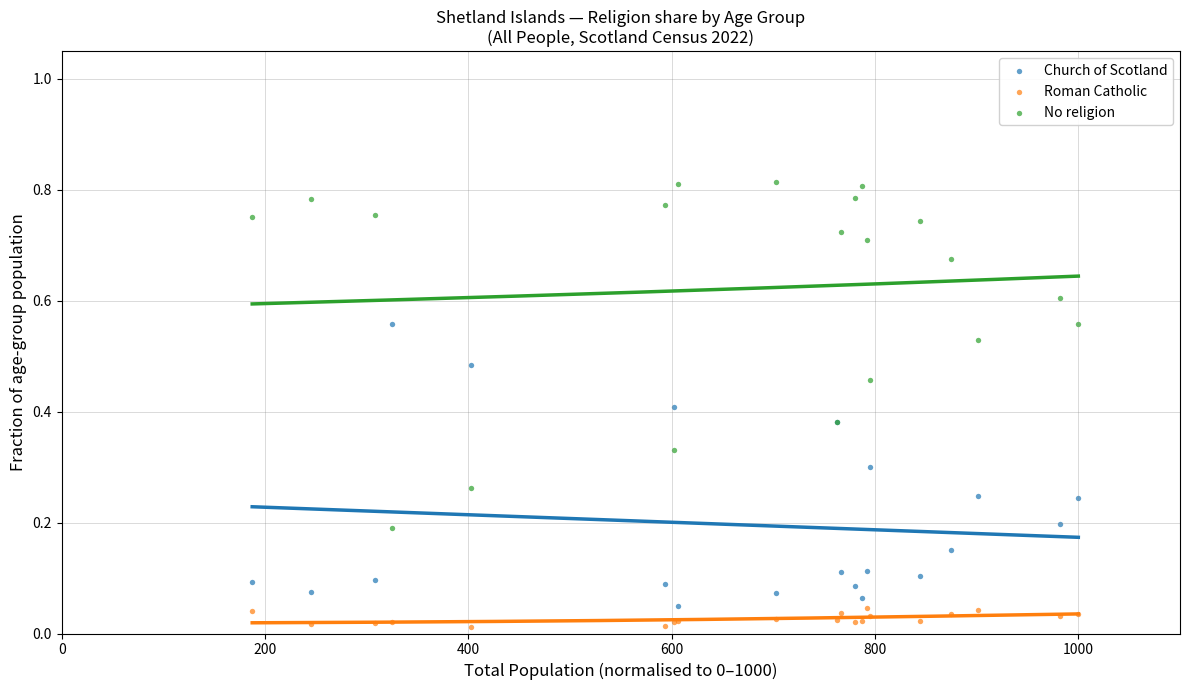

What is the X range (max minus min) for the scatter plot?

812.6